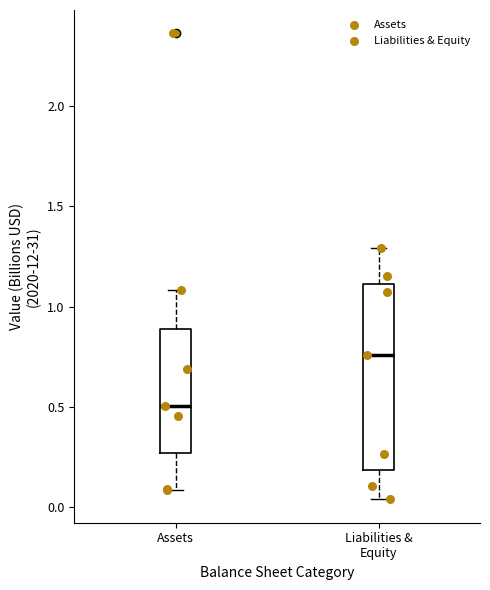

Reading left to right, transcribe this box plot: for each box, give where its median line is, the range the box spans, and where its two whiskers end, as read against the y-axis. The values are not printed on the chart, so give them approximately, as read against the axis.

Assets: median 0.50, box 0.25 to 0.90, whiskers 0.10 to 1.10
Liabilities & Equity: median 0.75, box 0.20 to 1.10, whiskers 0.05 to 1.30